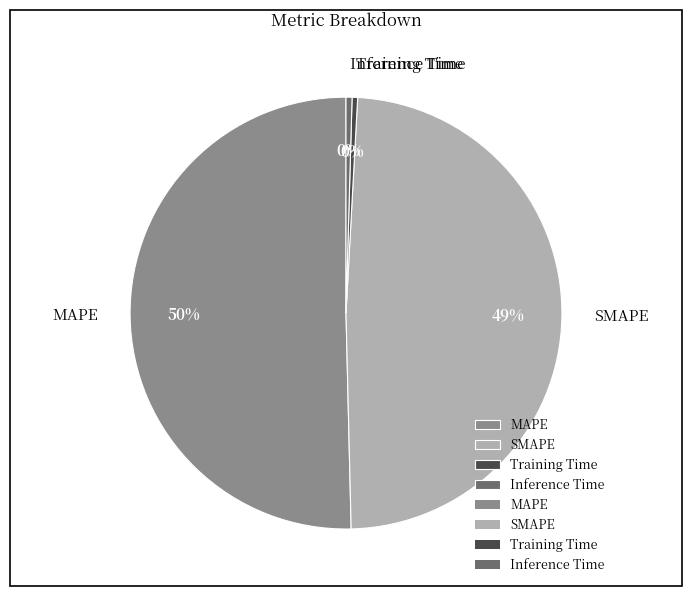

The MAPE slice represents 50% of the pie. True or false?

True